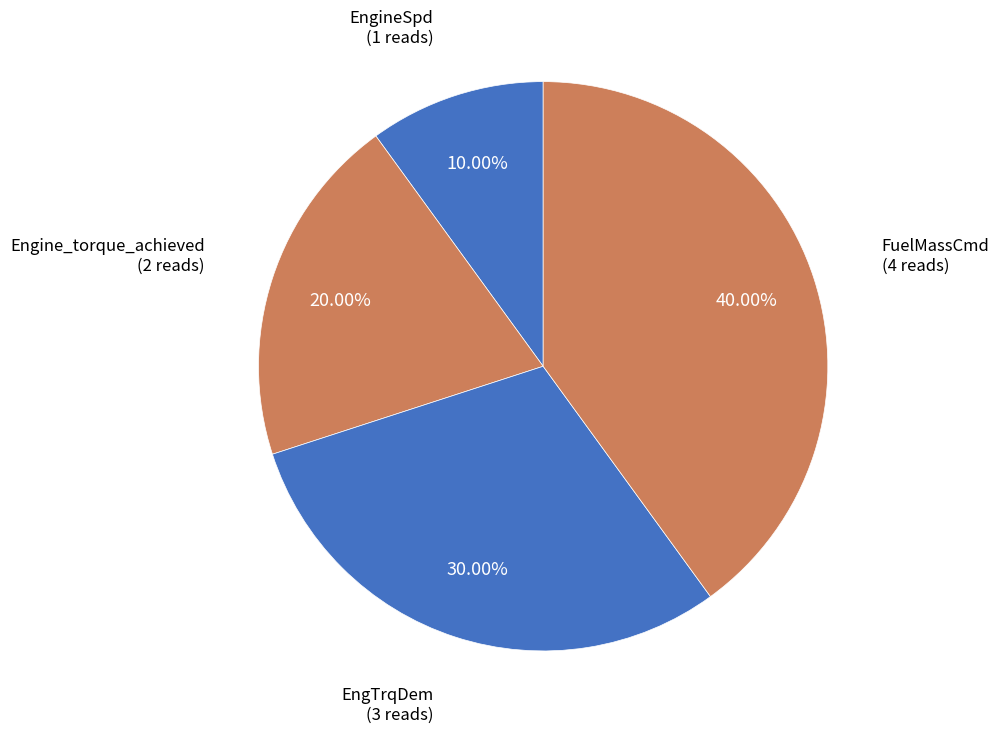

How much of the chart is everything except EngTrqDem?

70.0%